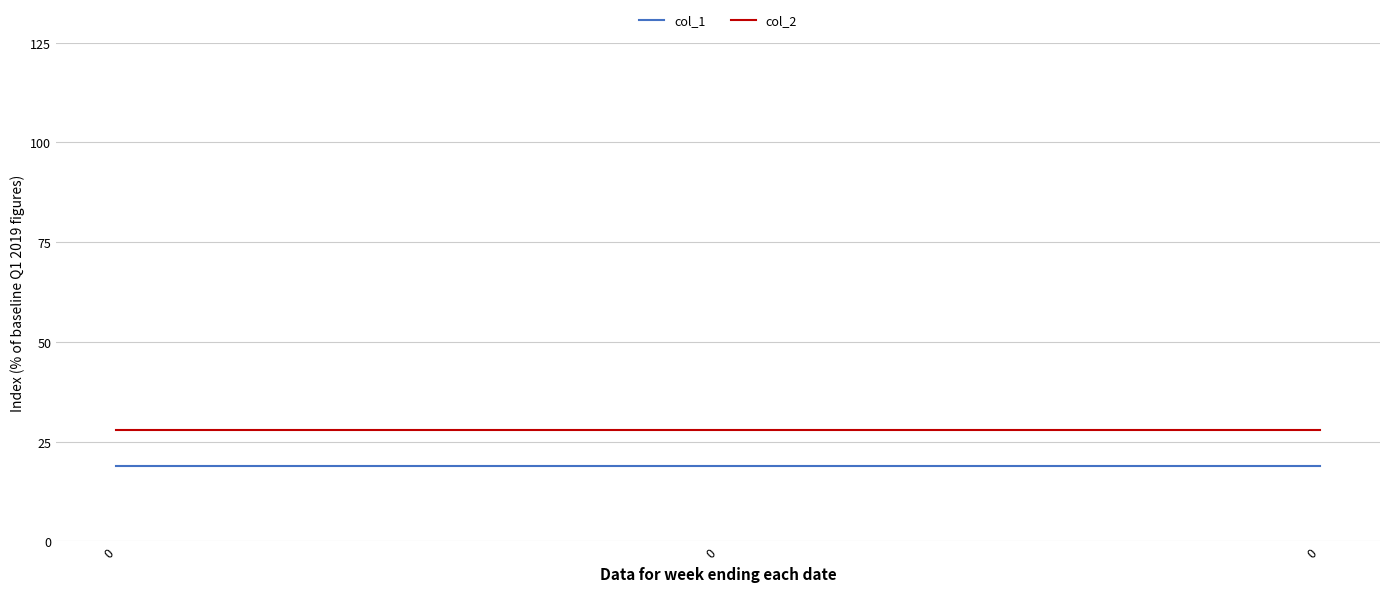

The col_2 series shows 45 at 0. True or false?

False